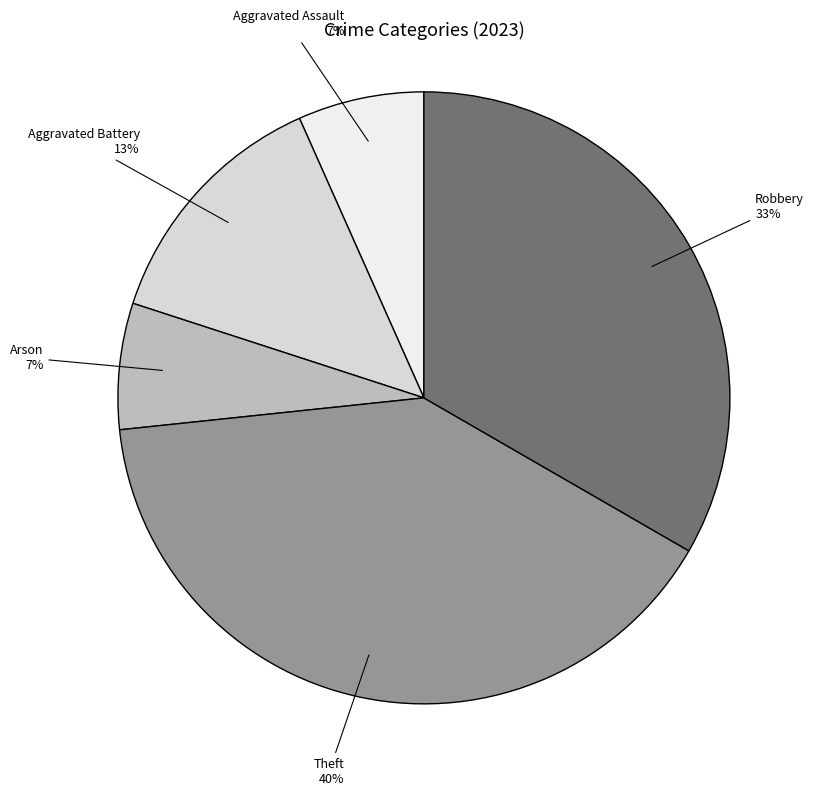

Does Theft represent more than half of the total?

No